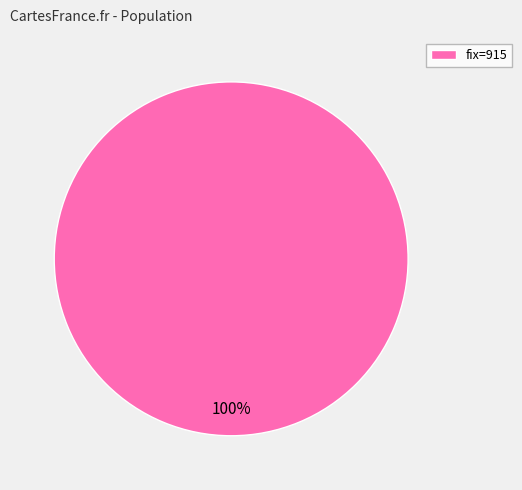

Rank the categories by value from highest to lowest.

fix=915